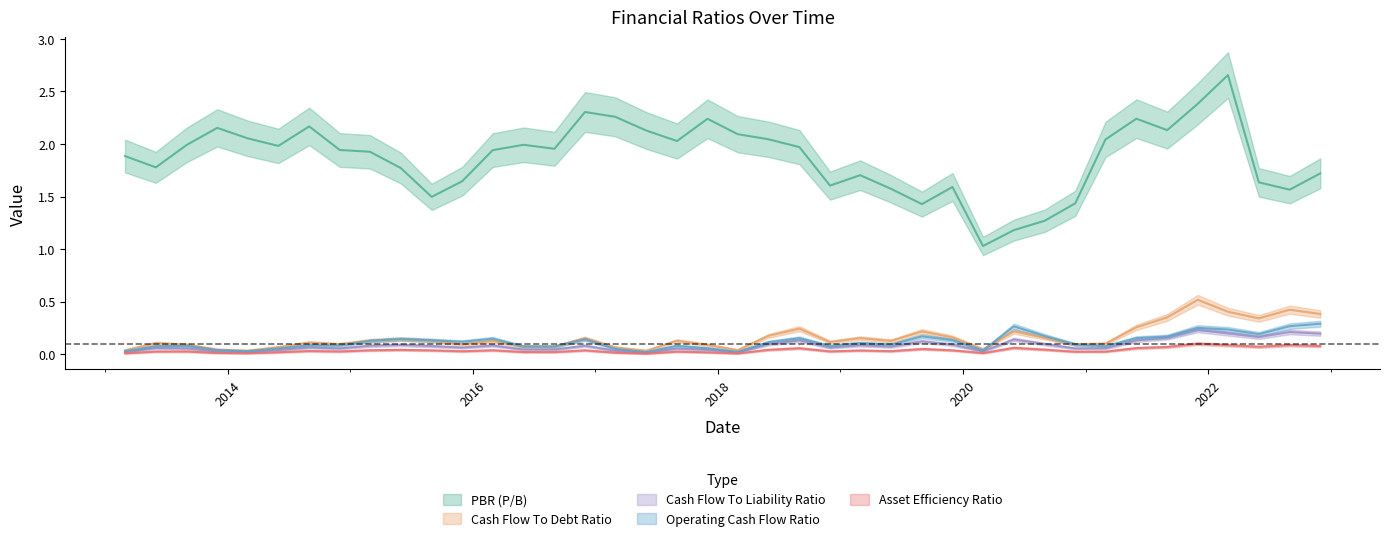

Which series has the largest total across all categories?

PBR (P/B)